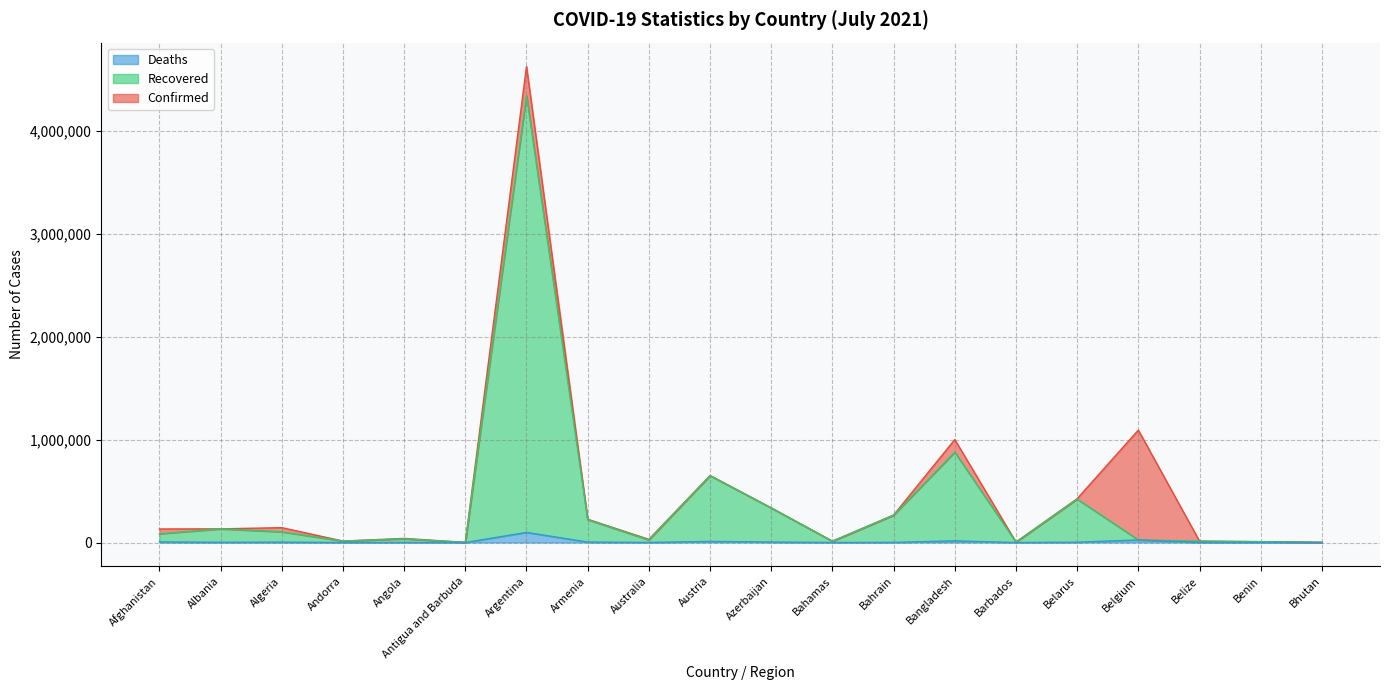

What are all the series names shown in the legend?

Deaths, Recovered, Confirmed